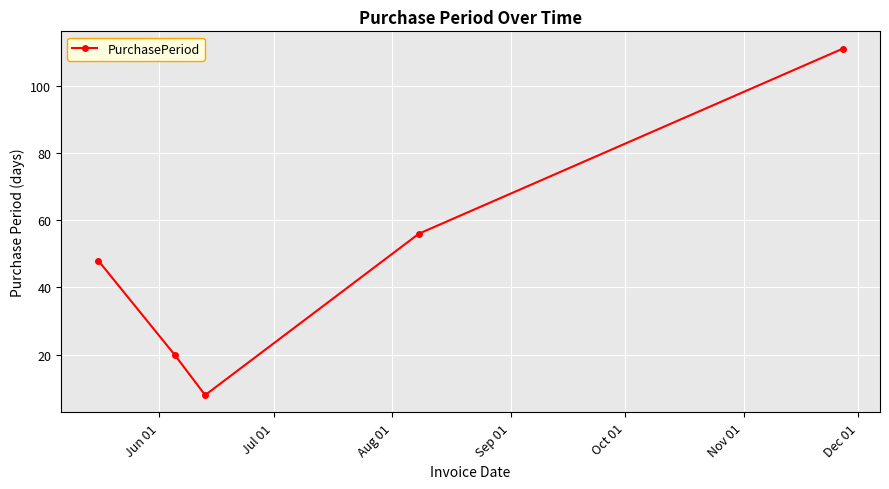

How many categories are shown in the chart?

5